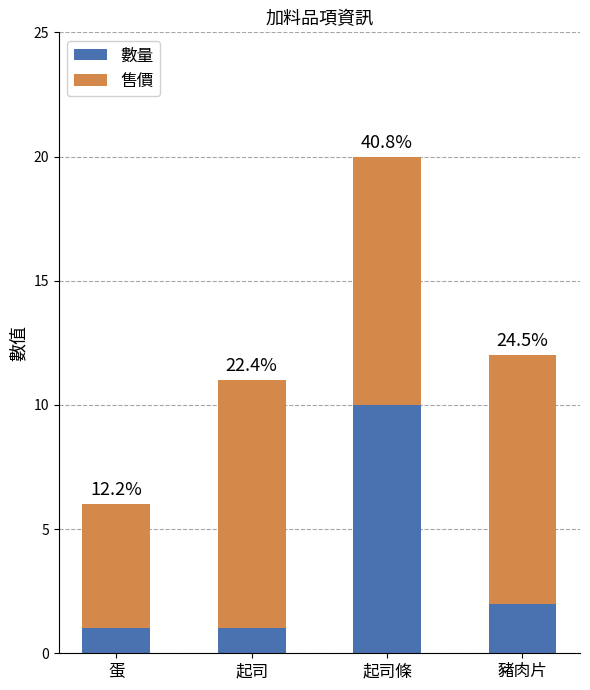

What are all the series names shown in the legend?

數量, 售價